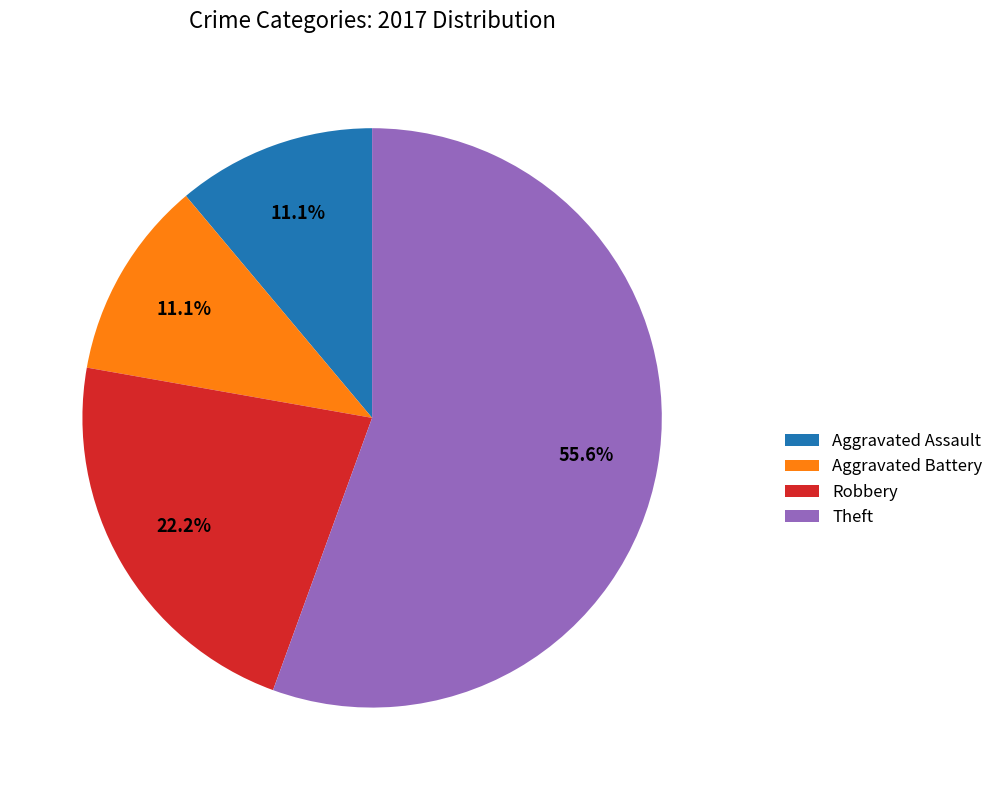

True or false: Theft accounts for 56% of the total.

True